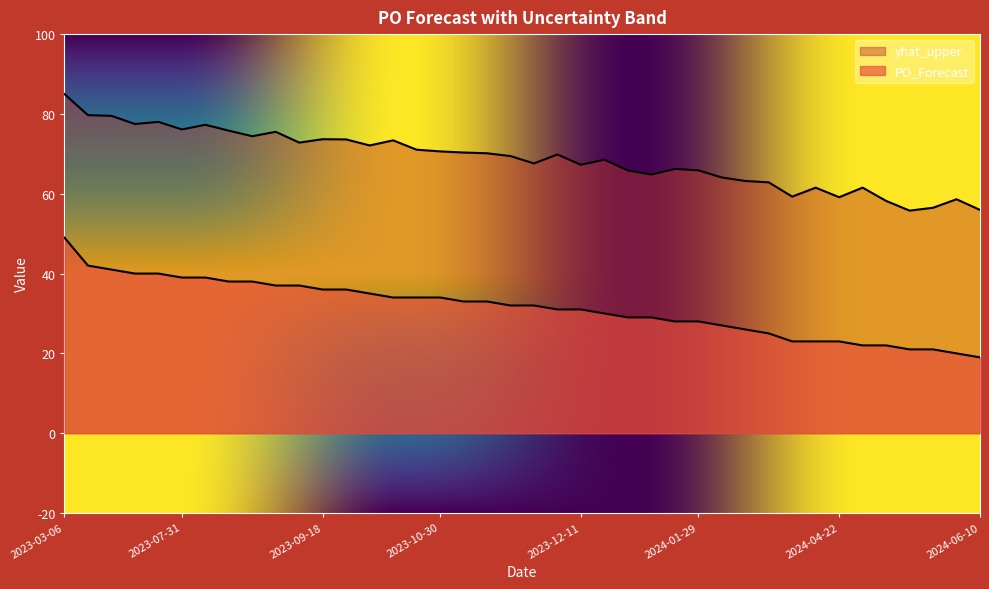

List the series in order of their overall mean, lowest first.

PO_Forecast, yhat_upper